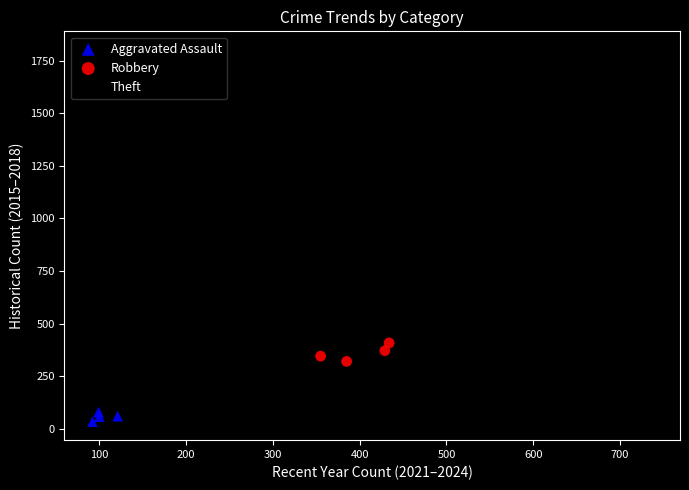

Which series reaches the maximum Y coordinate?

Theft